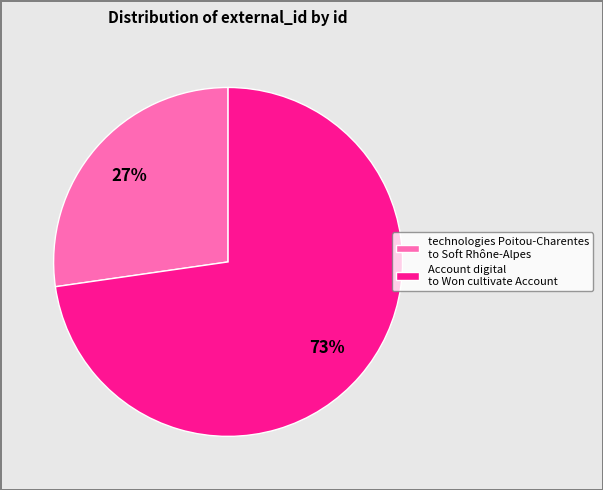

Is there a majority slice in this chart?

Yes